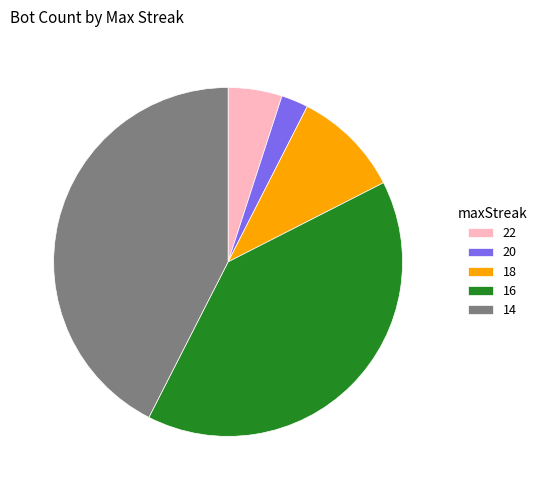

What is the largest slice in the pie chart?

14